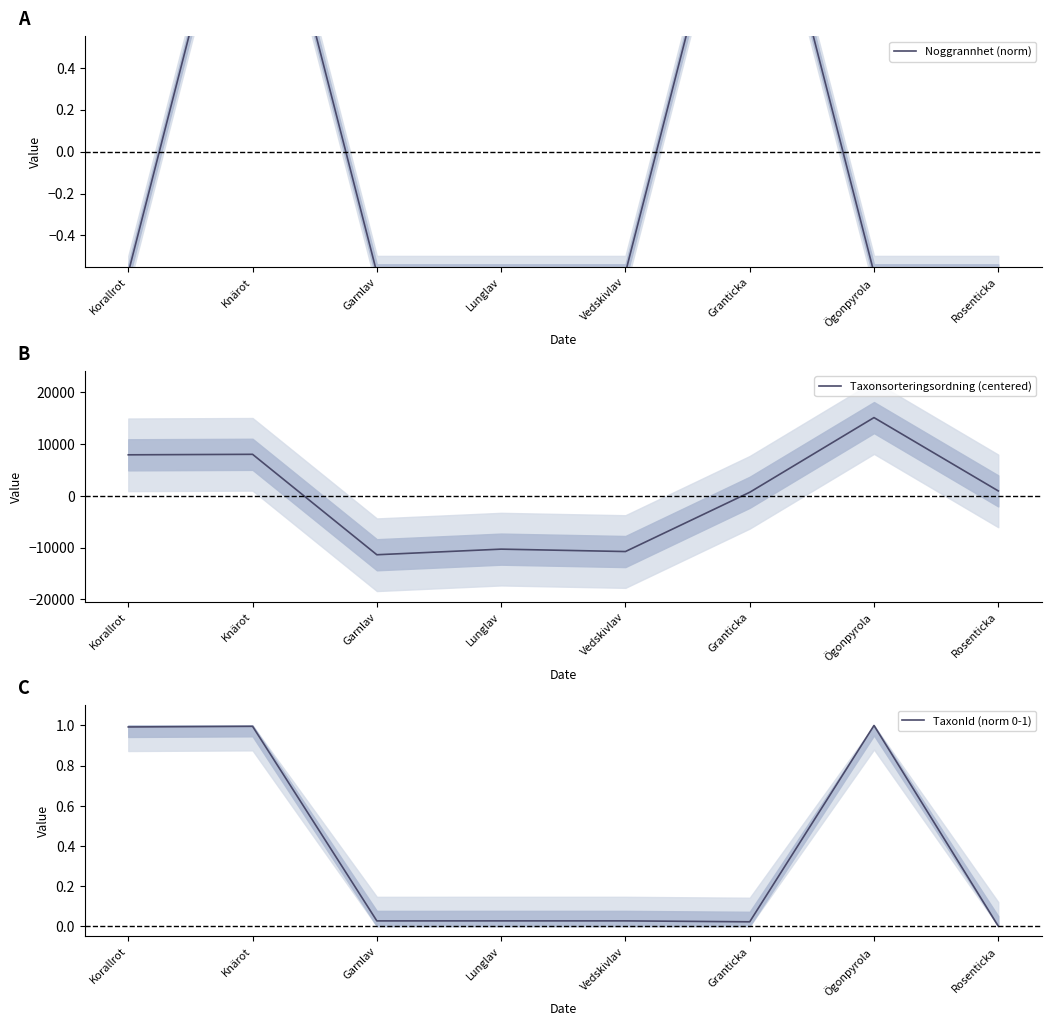

What is the highest value of the Taxonsorteringsordning (centered) series?

15048.9